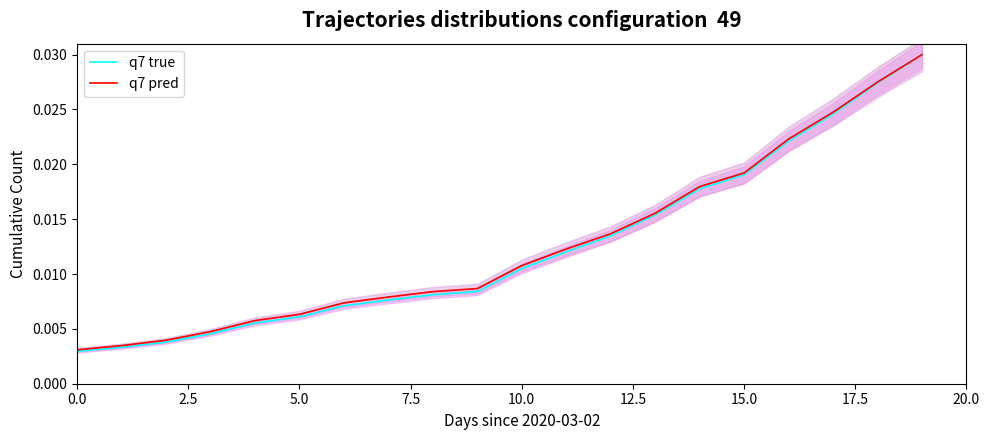

What are all the series names shown in the legend?

q7 true, q7 pred